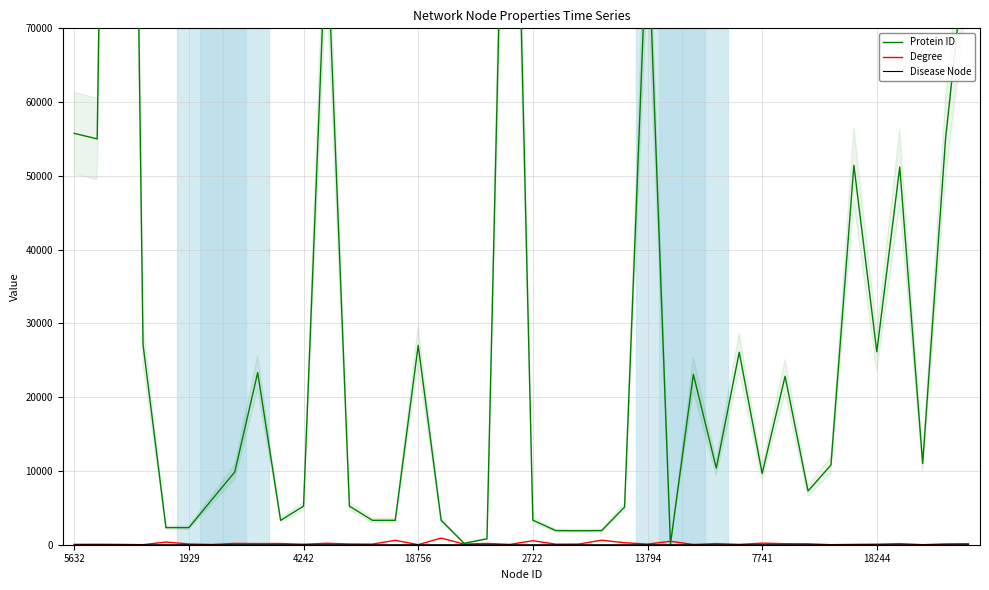

True or false: Degree has a value of 86 at 13794.

True